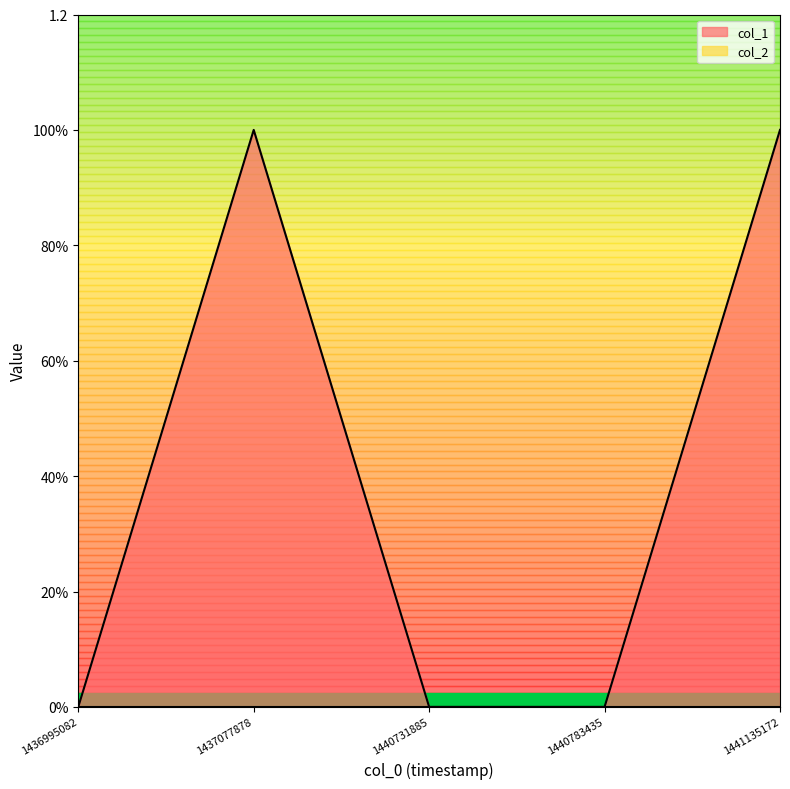

Which has a higher value, 1441135172 or 1436995082?

1441135172